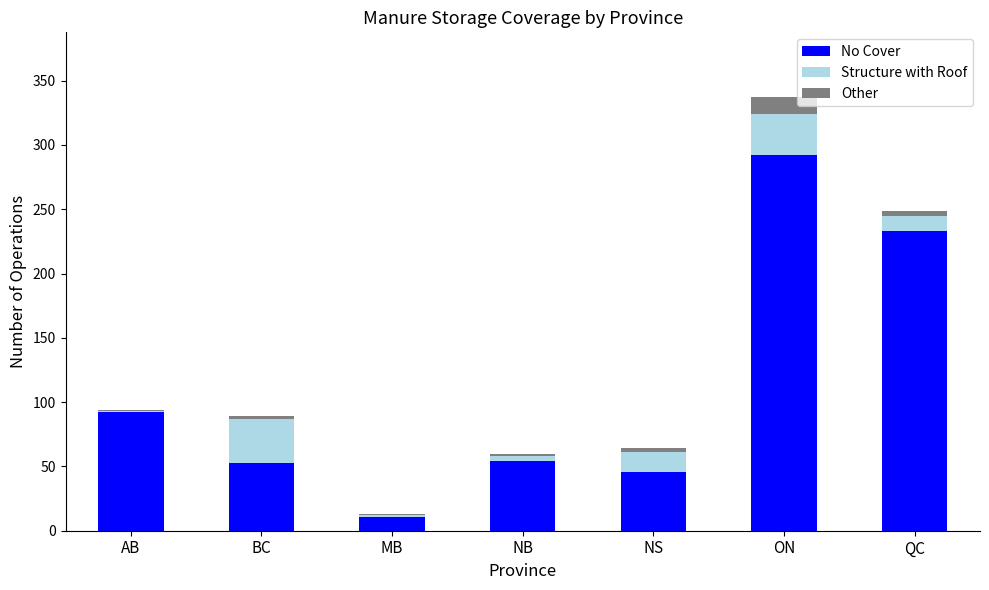

The No Cover series shows 92 at AB. True or false?

True